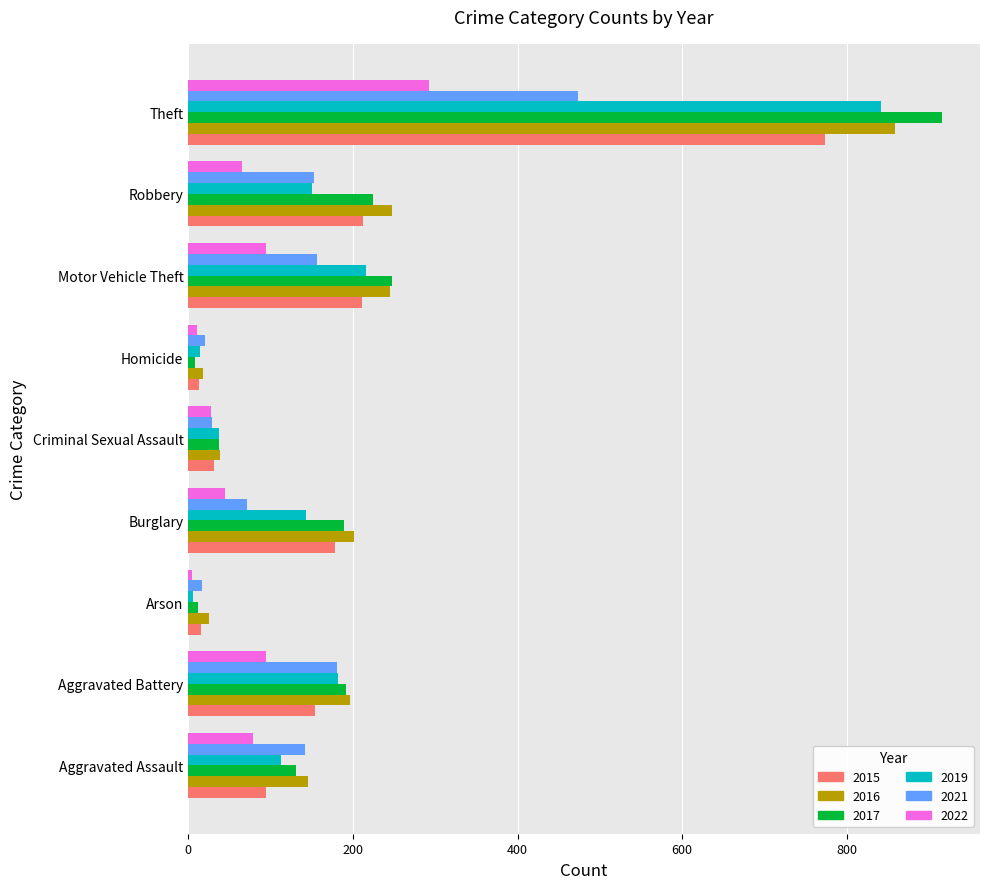

Between Aggravated Assault and Theft, which series saw the biggest shift?

2017